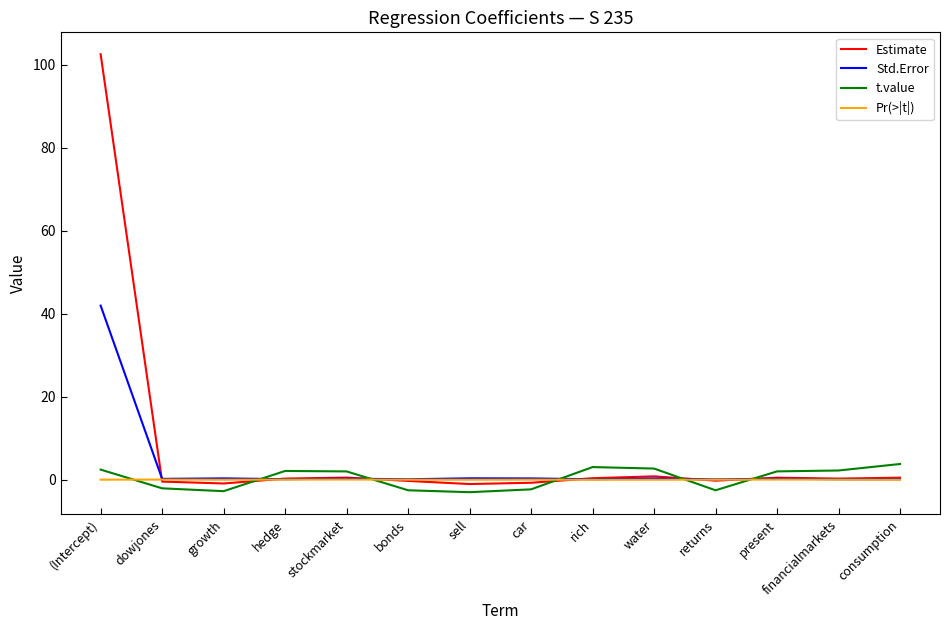

Which series has the largest total across all categories?

Estimate